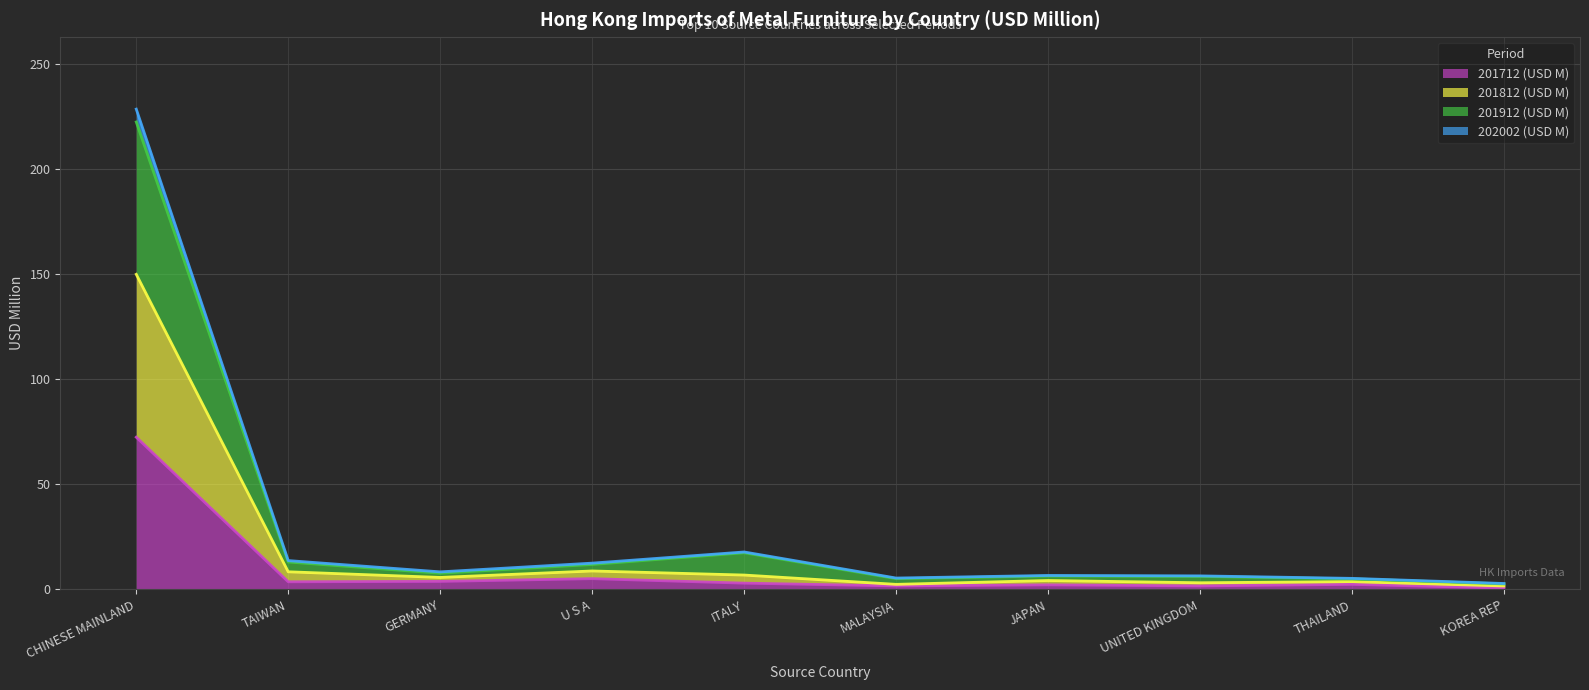

Which series has the largest range (max minus min)?

202002 (USD M)